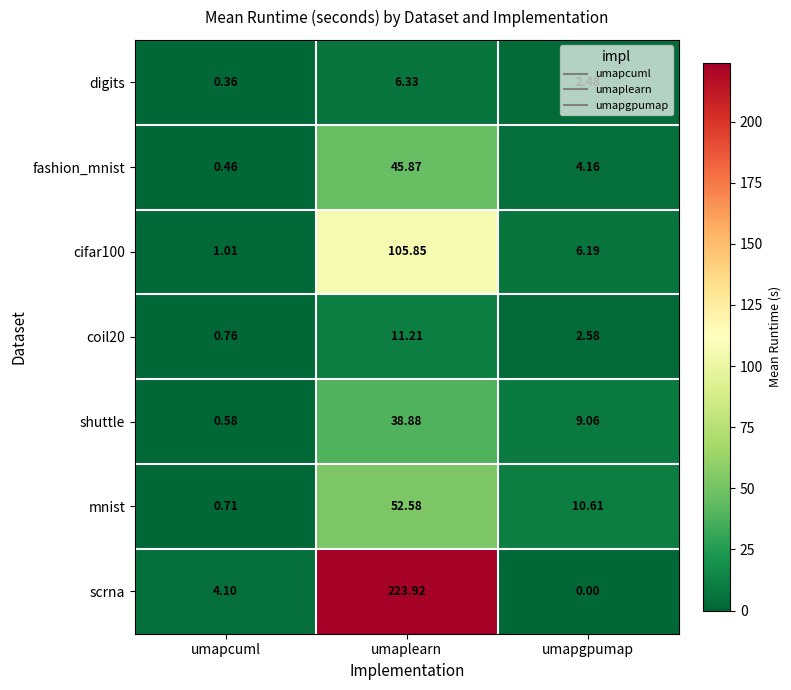

Rank the categories by digits value from highest to lowest.

umaplearn, umapgpumap, umapcuml